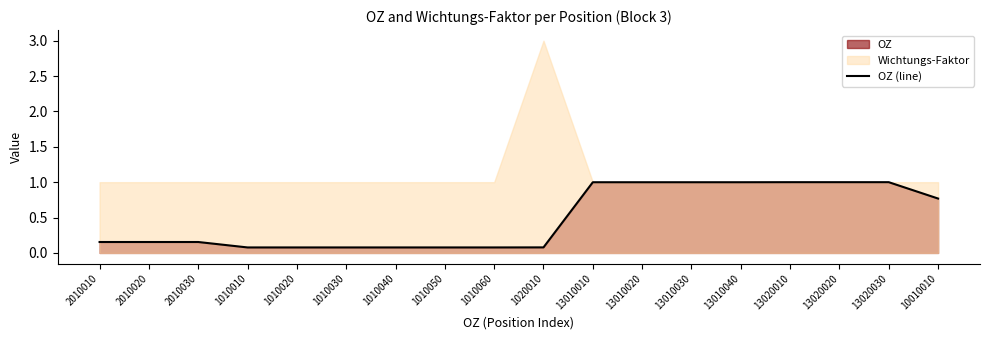

At which category does the chart reach its minimum across all series?

1010010